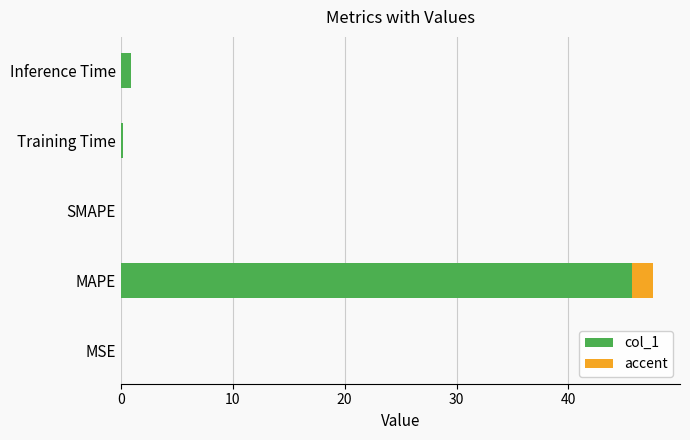

Which has a higher value, MAPE or SMAPE?

MAPE